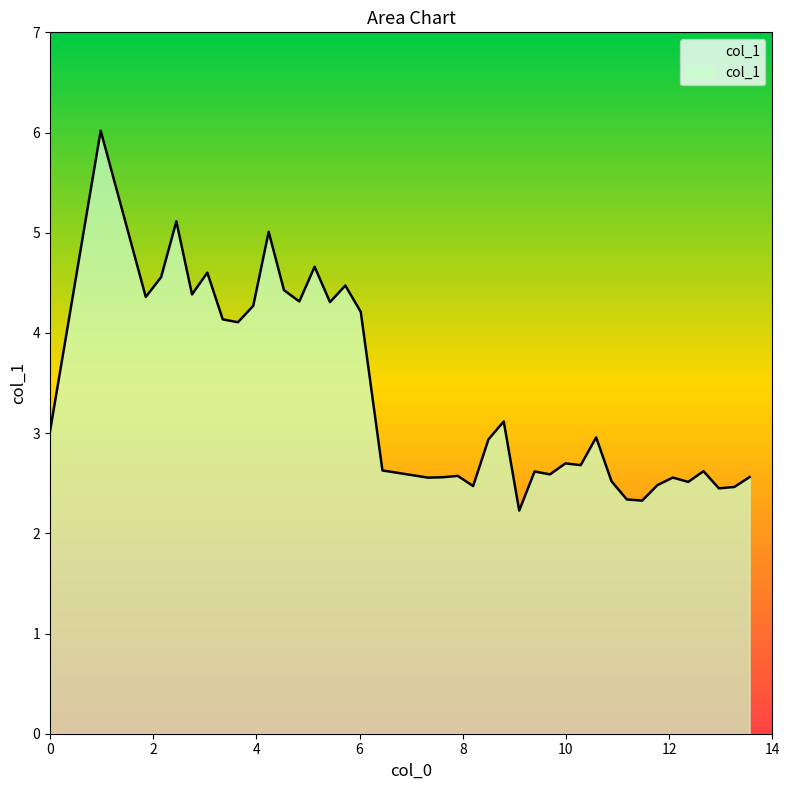

What is the minimum value shown in the chart?

2.2